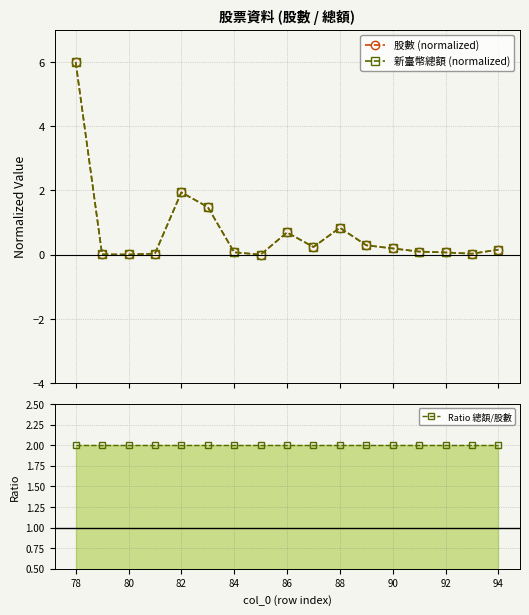

True or false: 新臺幣總額 (normalized) has more than 0 points higher than both neighbors.

True